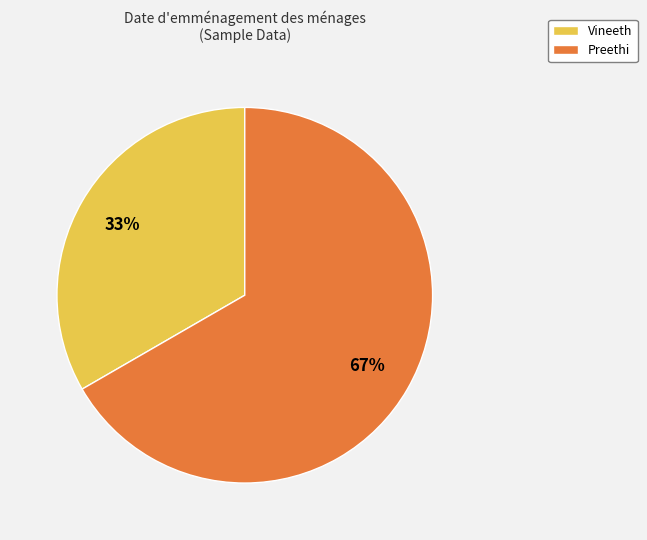

To the nearest percent, what portion does Preethi represent?

67%